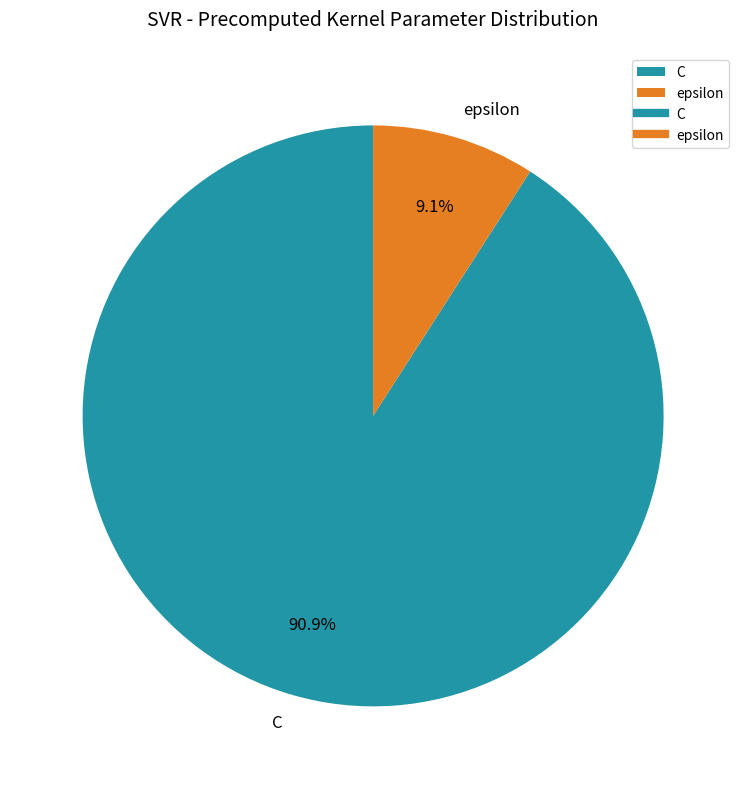

To the nearest percent, what is the combined percentage of epsilon and C?

100%